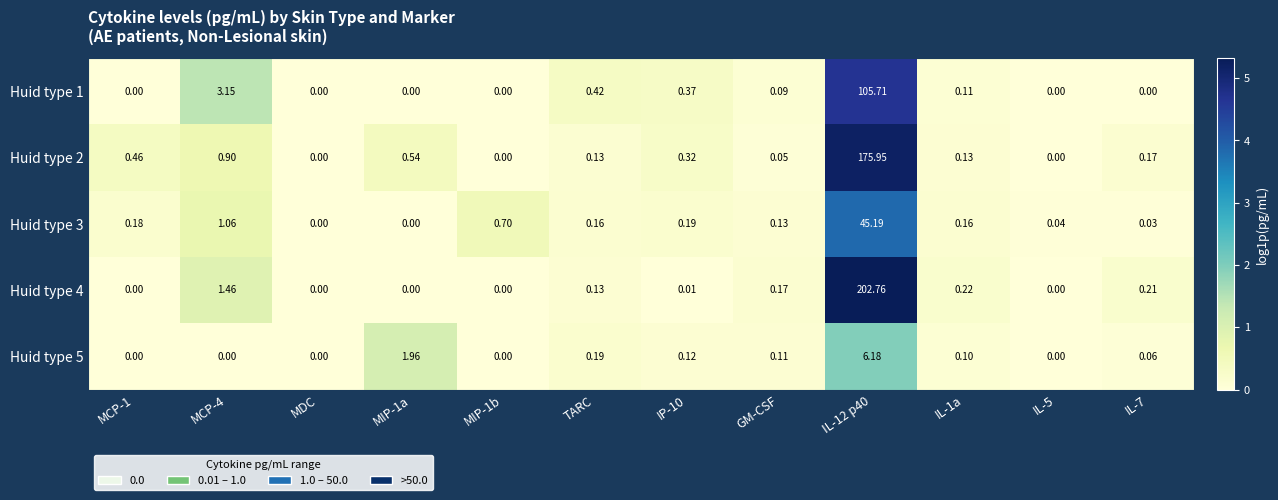

Is the value of Huid type 2 at IL-5 greater than the value of Huid type 4 at IP-10?

No